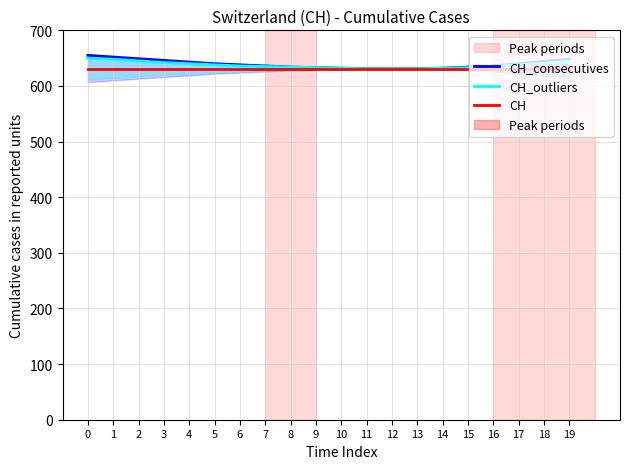

What is the value of the CH_outliers point at the 2nd from the left?

648